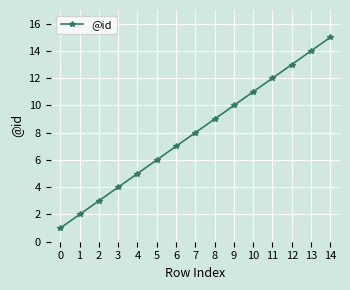

True or false: the data shows 12 at 11.

True